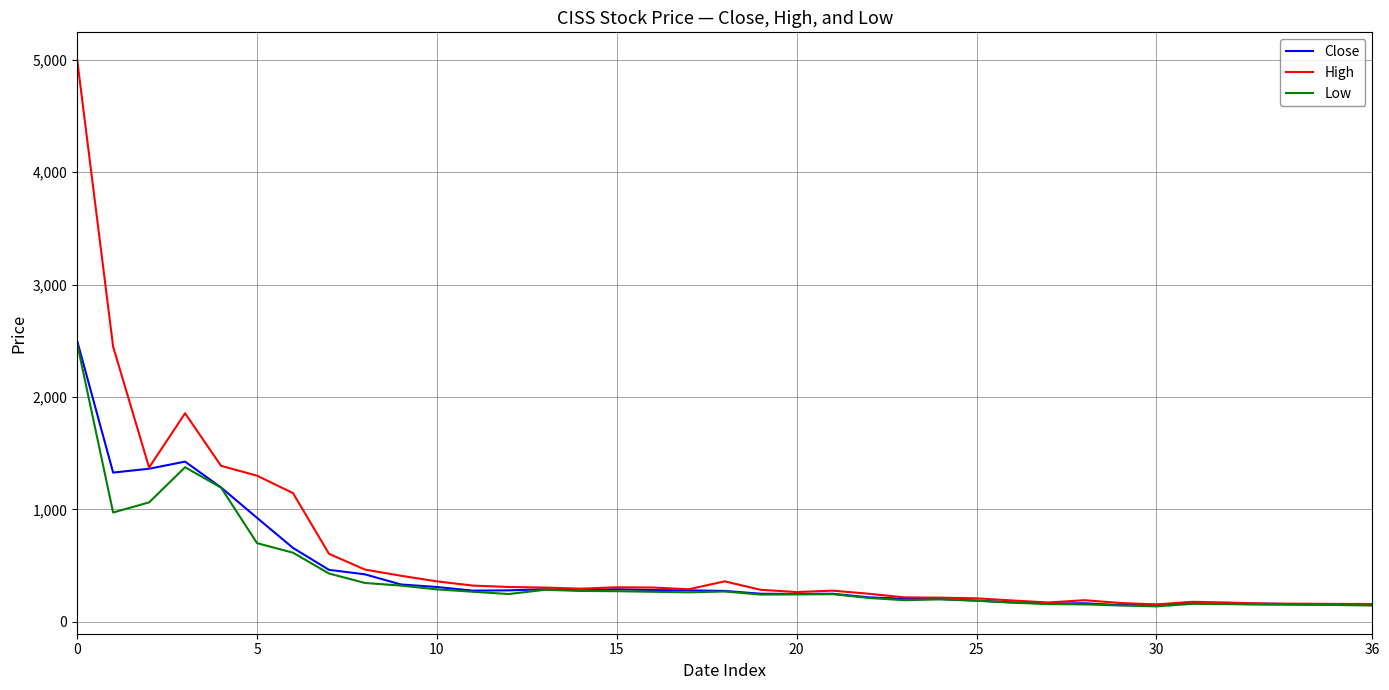

What is the lowest value of the High series?

154.8